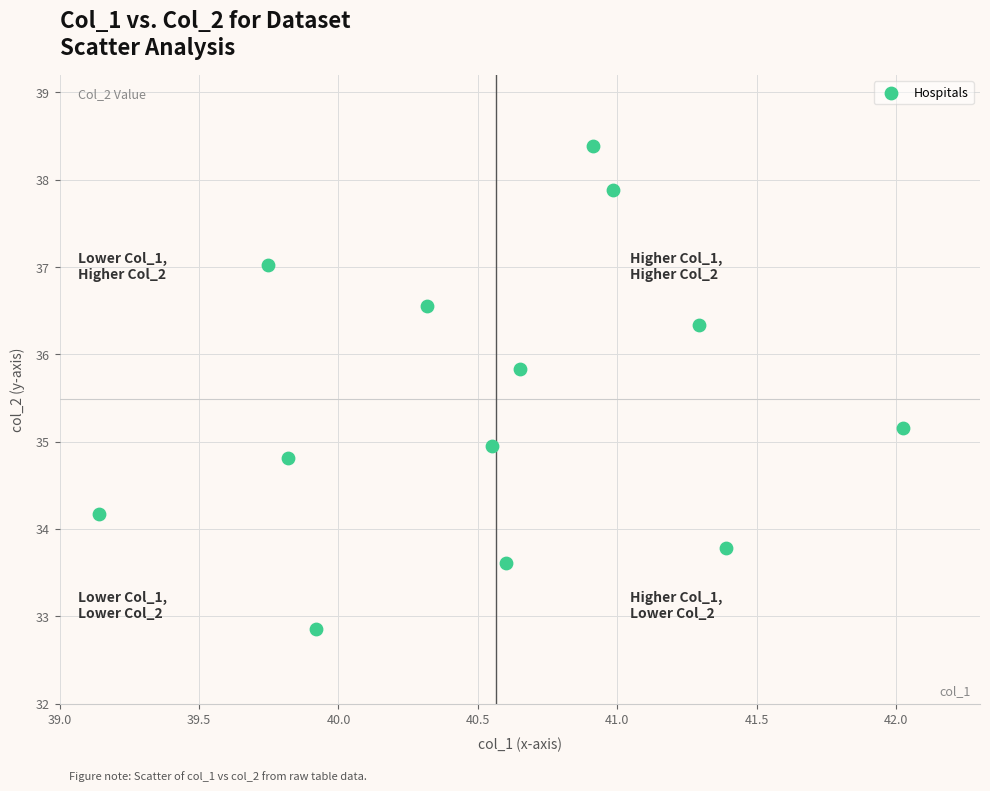

What is the range of X values (max minus min)?

2.9